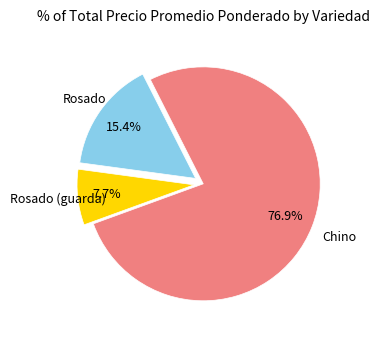

Is there any slice that represents more than half of the pie?

Yes